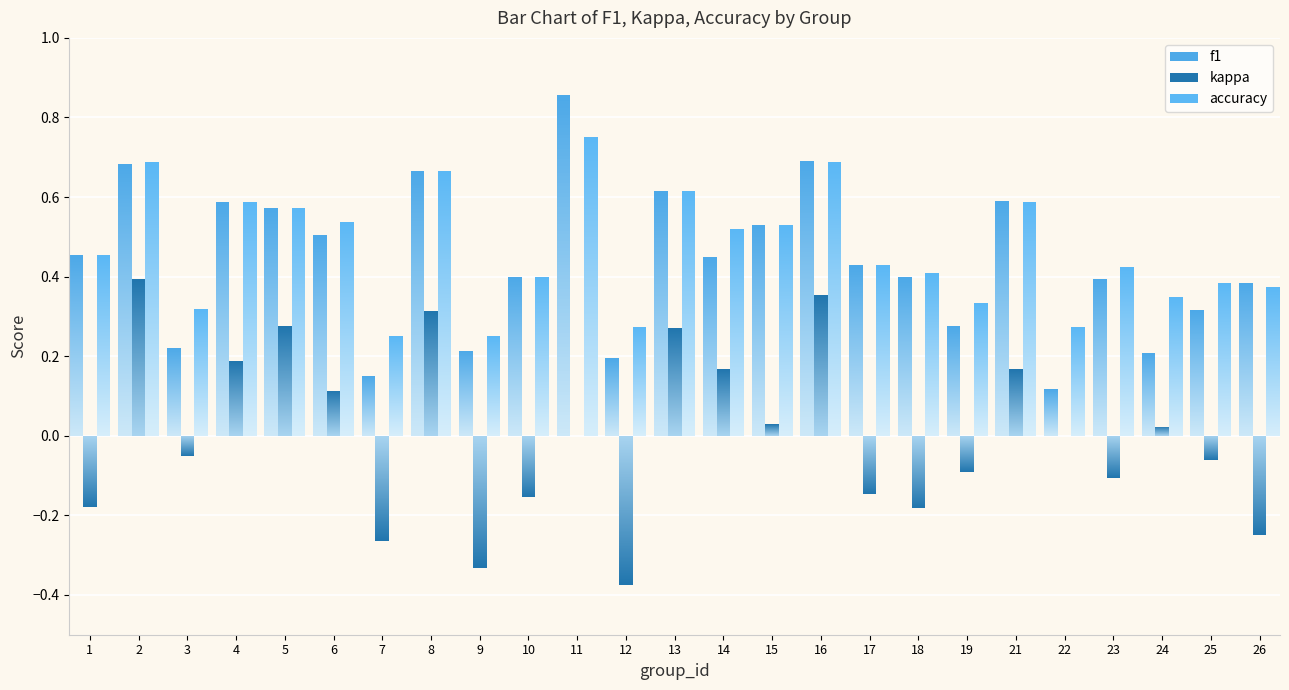

What is the maximum value shown in the chart?

0.9